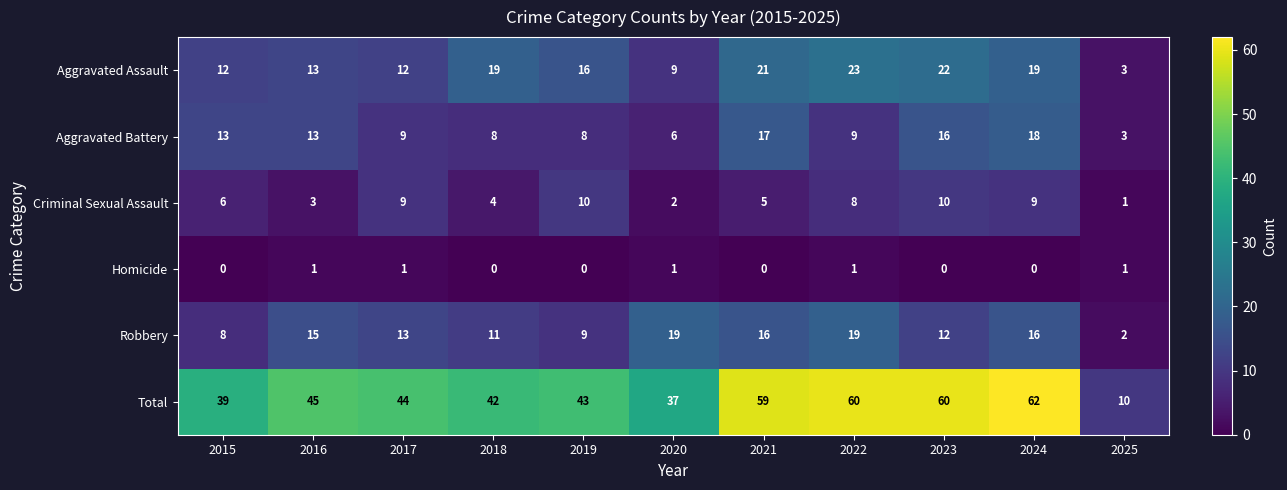

Which series has the largest range (max minus min)?

Total